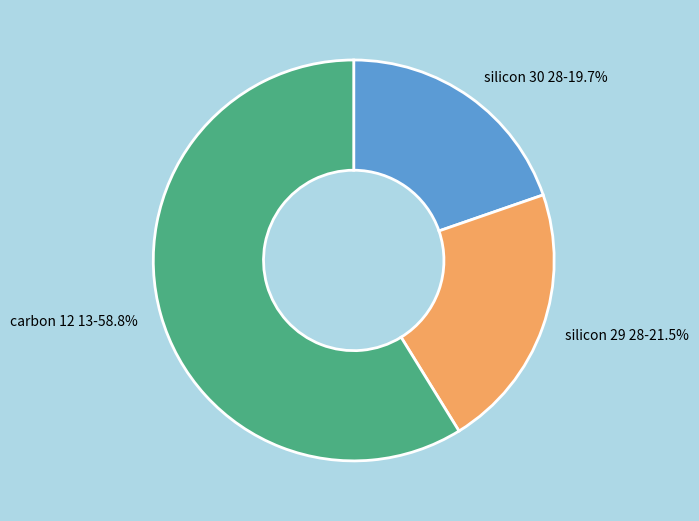

Is there any slice that represents more than half of the pie?

Yes